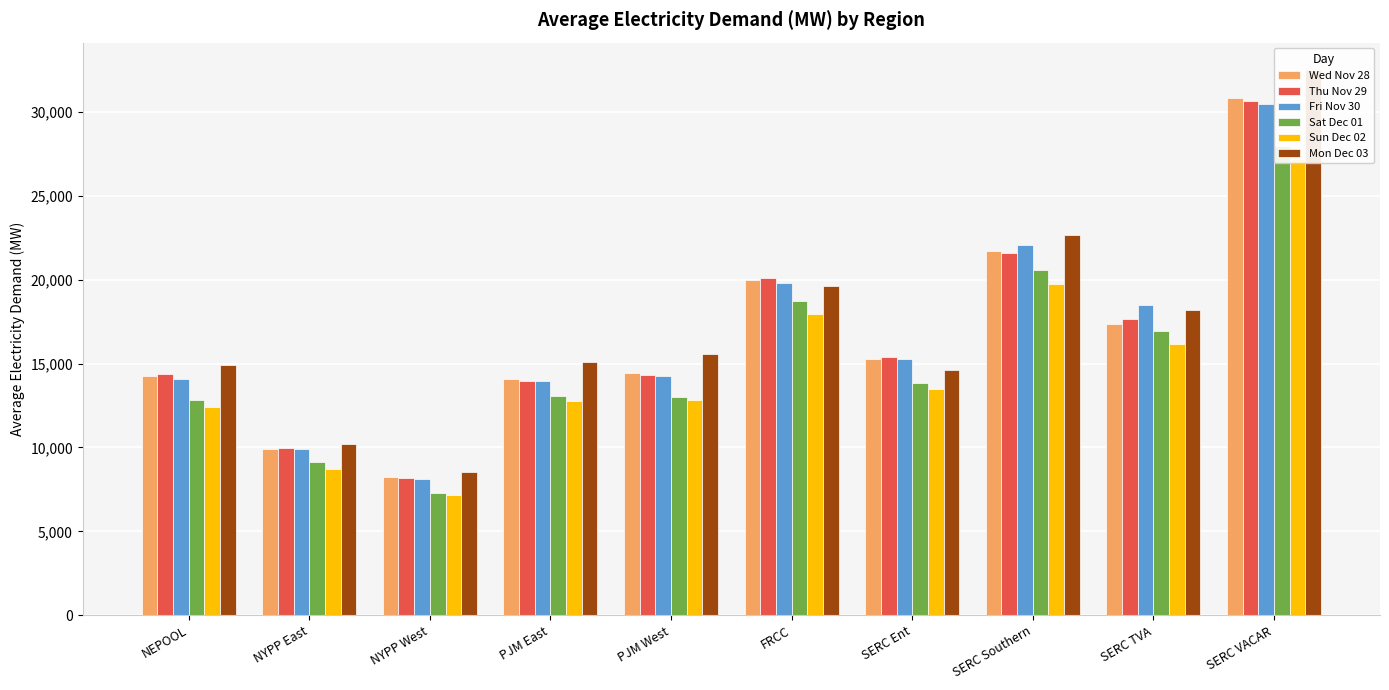

What is the difference between the Wed Nov 28 values at SERC Southern and NEPOOL?

7492.2